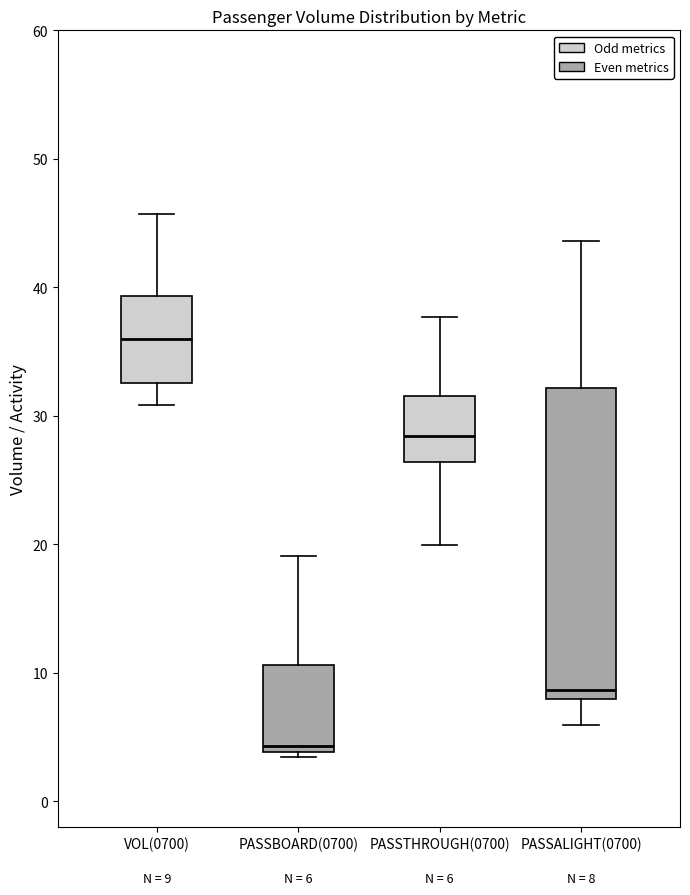

Which box has the lowest median line?

PASSBOARD(0700)